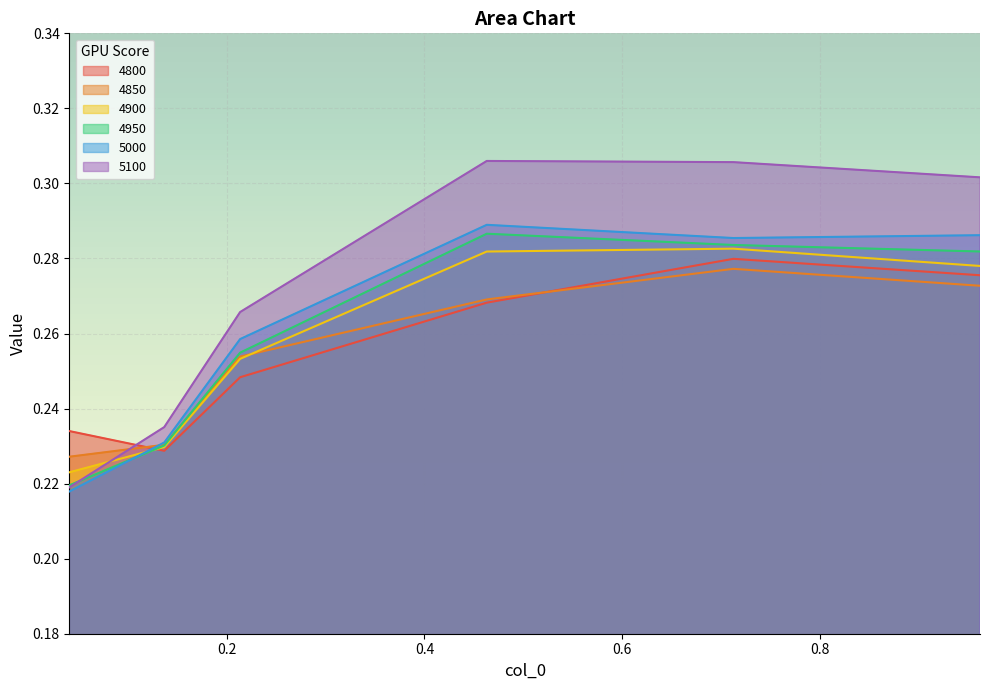

What is the average value of the 4900 series?

0.3